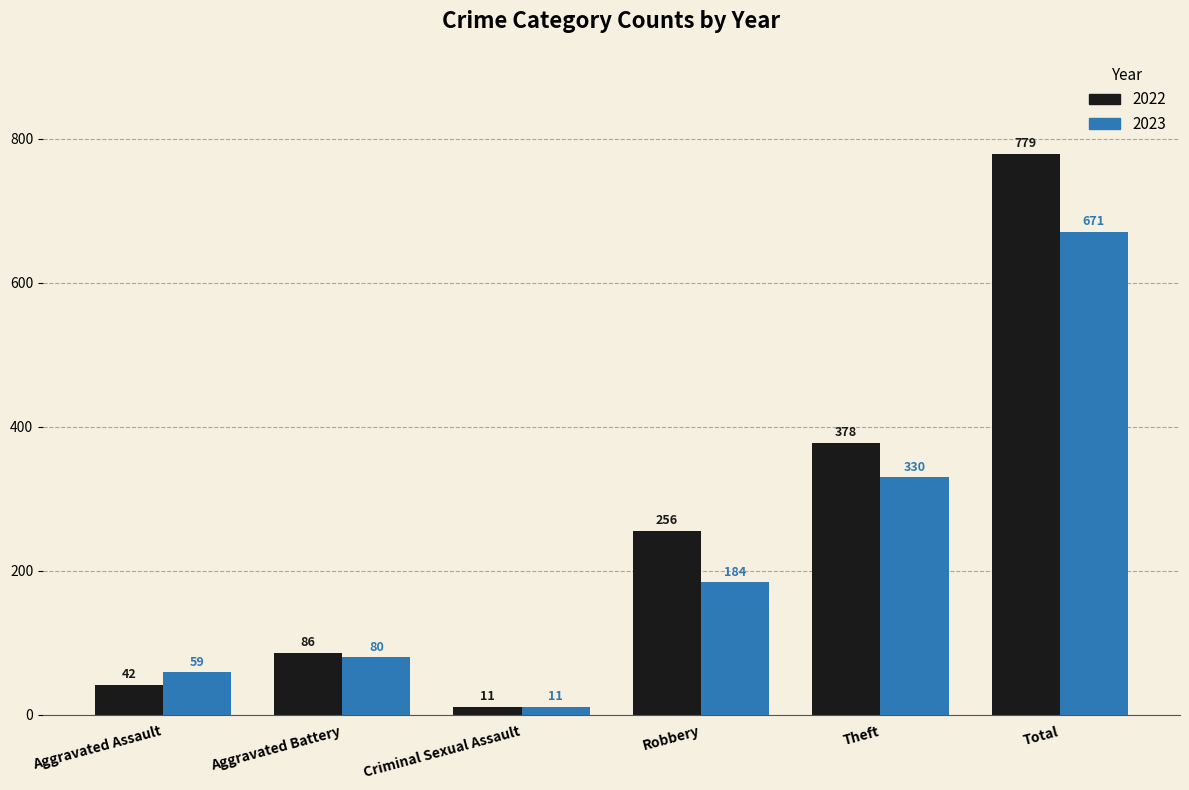

Which series has the largest total across all categories?

2022